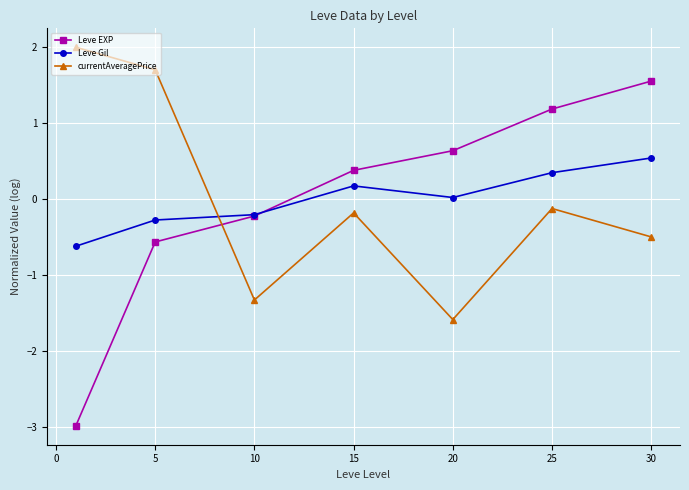

True or false: currentAveragePrice and Leve Gil cross at least once.

True